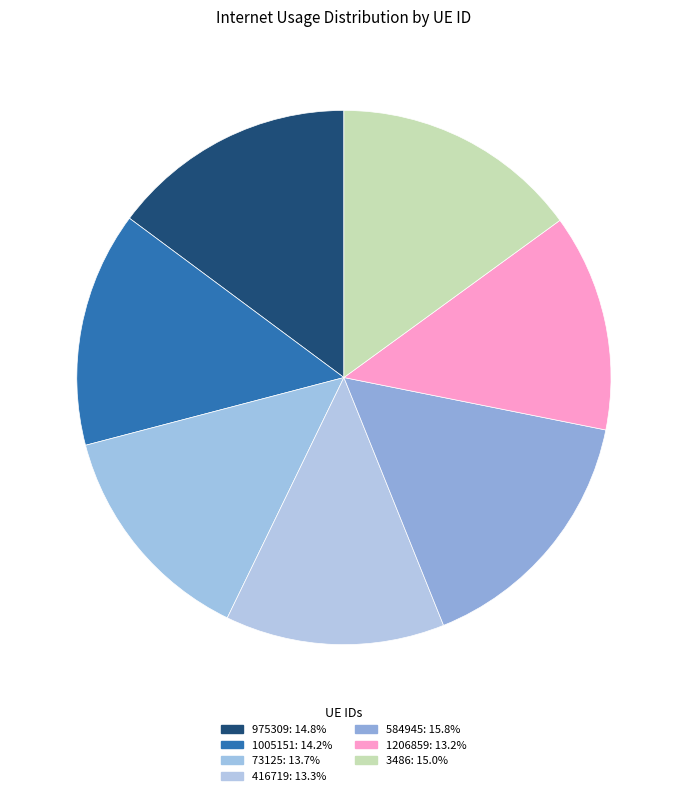

How many segments does this pie chart have?

7